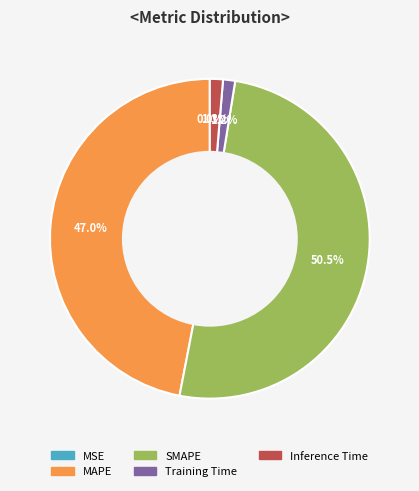

Is there any slice that represents more than half of the pie?

Yes